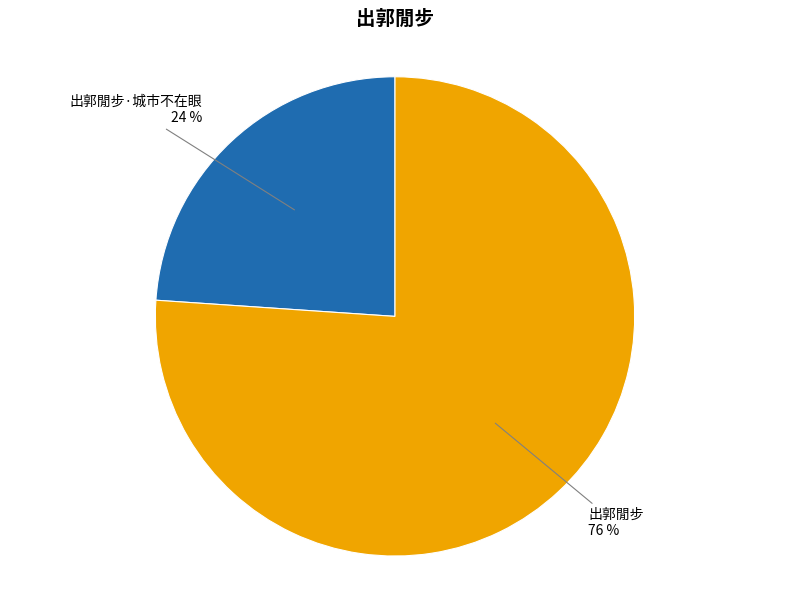

Is there a majority slice in this chart?

Yes